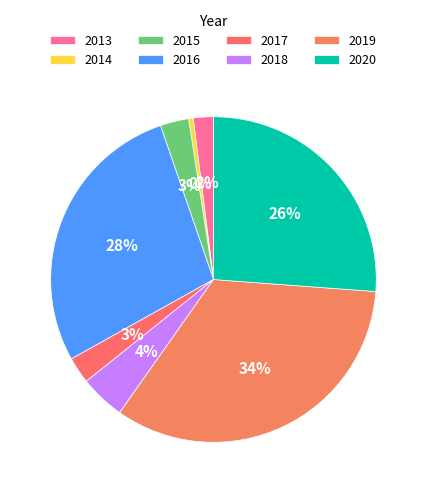

What percentage is NOT represented by 2014?

99.5%